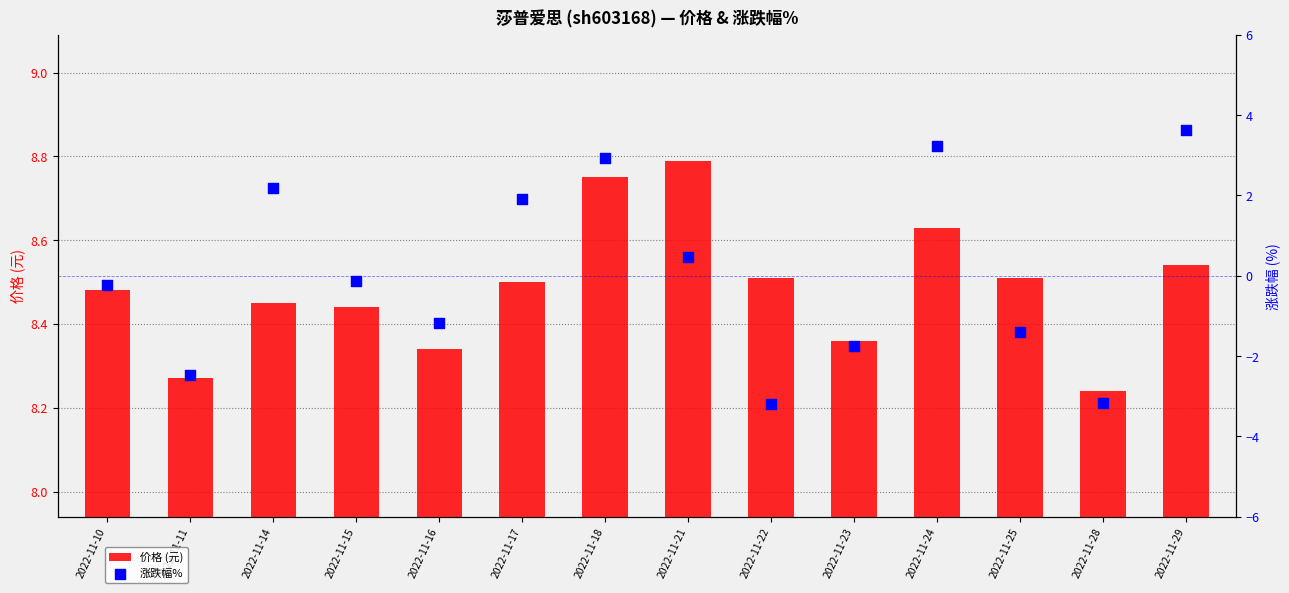

Which series reaches the maximum Y coordinate?

价格 (元)